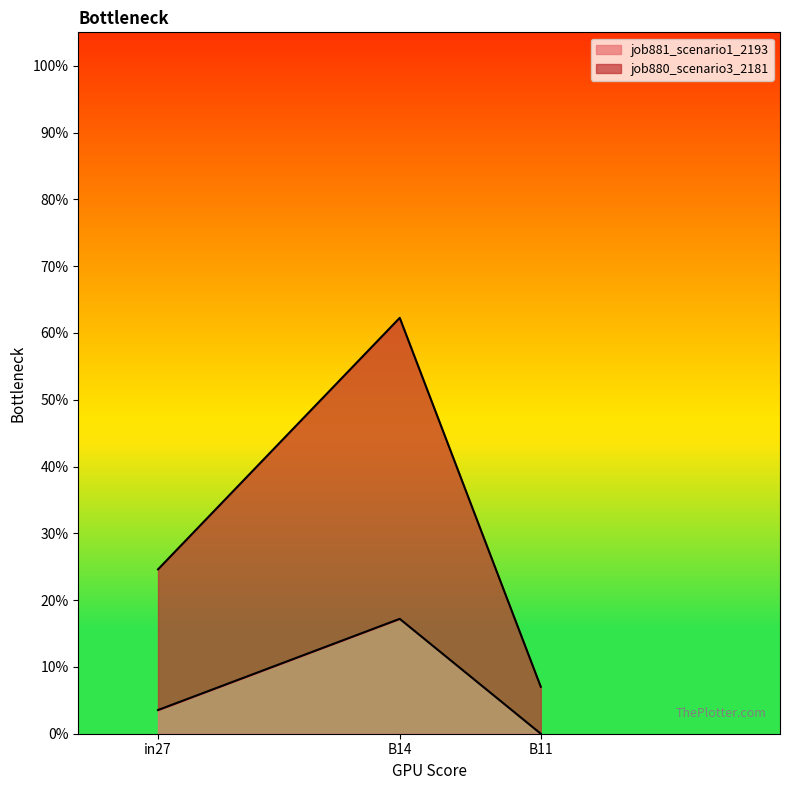

The job880_scenario3_2181 series shows 0.2 at B14. True or false?

False